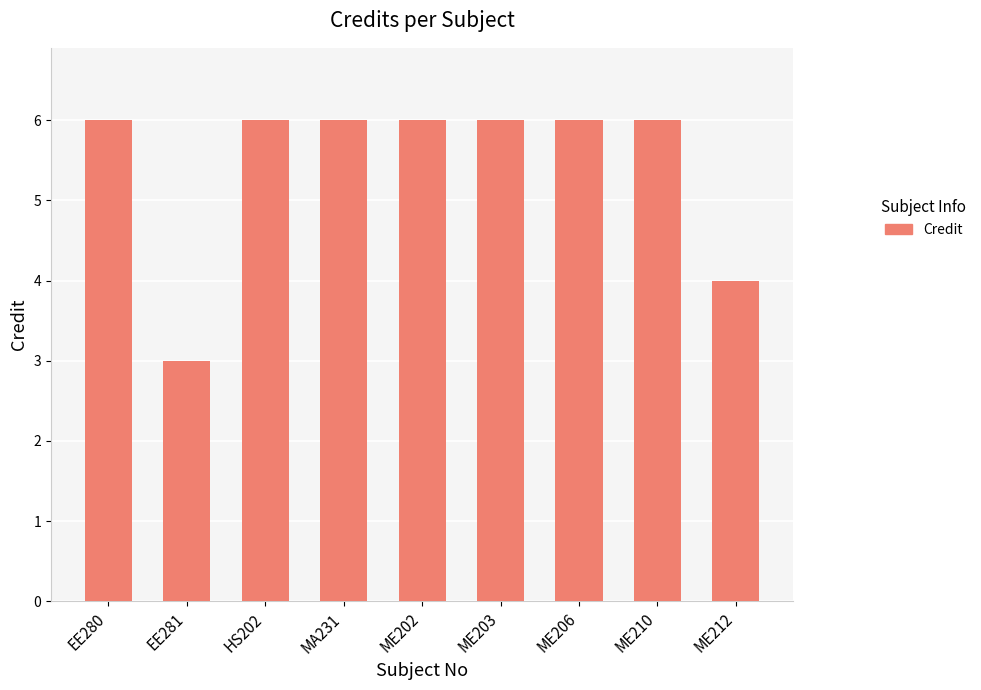

Is it true that the value at EE280 is 3?

False